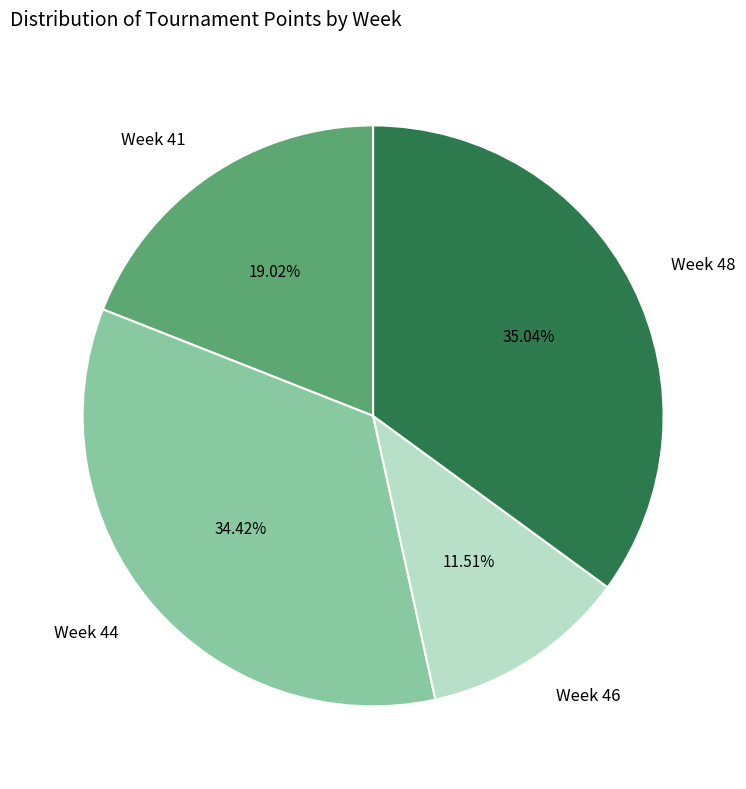

Is there any slice that represents more than half of the pie?

No